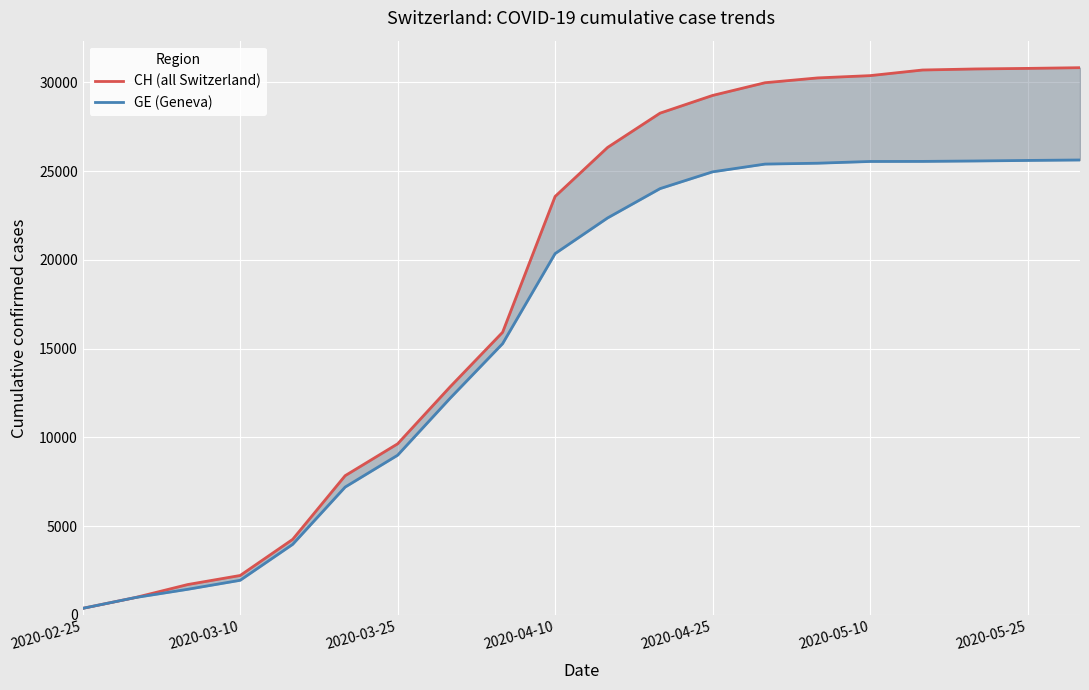

How many data points in GE (Geneva) are less than 22365?

10